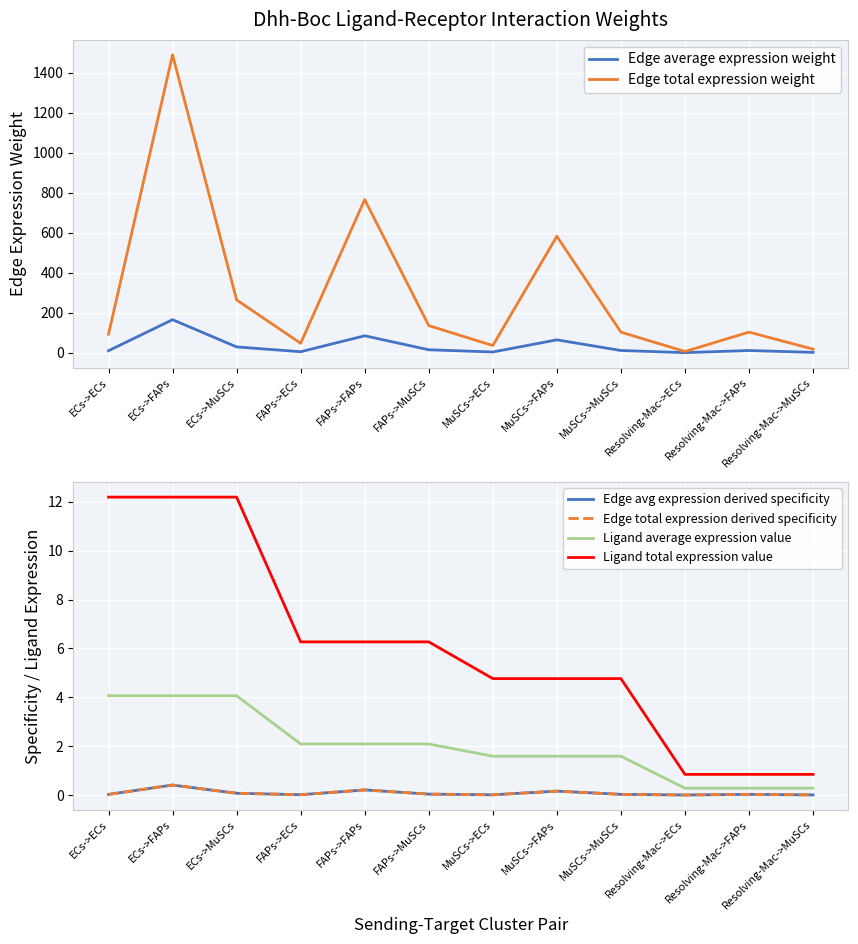

How many distinct data groups are displayed?

6